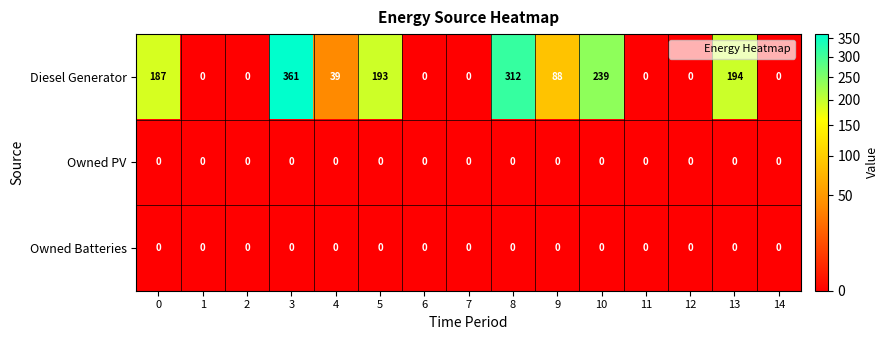

At how many categories does at least one series exceed 23?

8